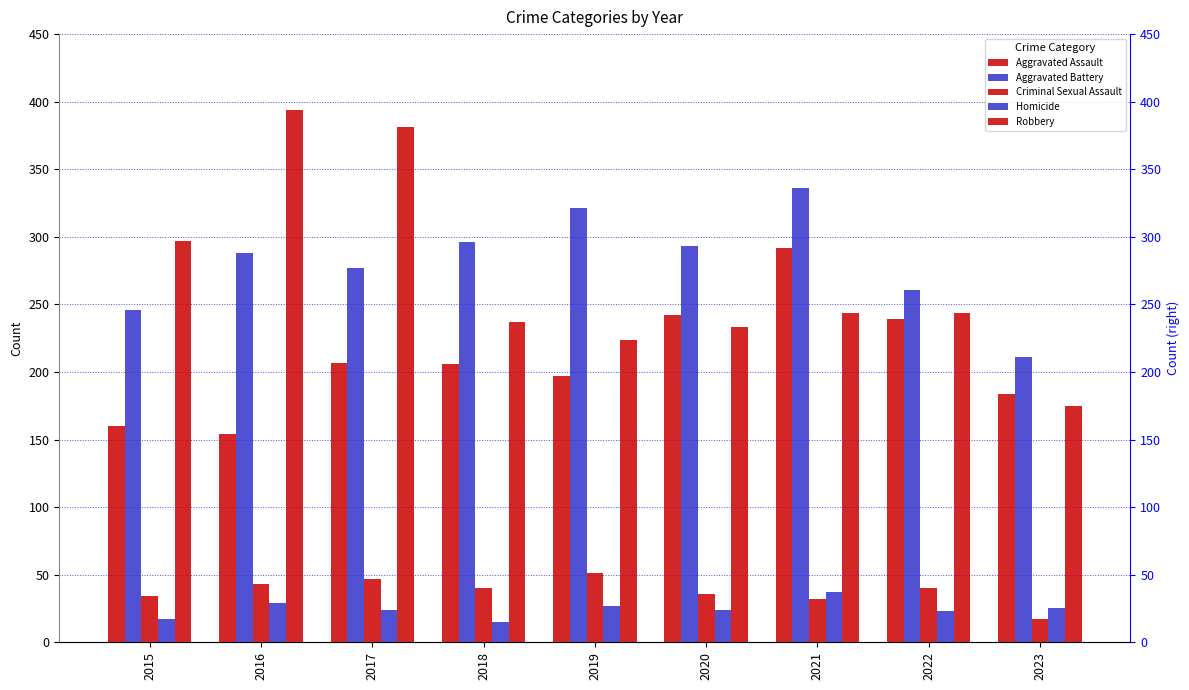

Reading left to right, list all the values displayed in this chart.

Aggravated Assault: 160	154	207	206	197	242	292	239	184
Aggravated Battery: 246	288	277	296	321	293	336	261	211
Criminal Sexual Assault: 34	43	47	40	51	36	32	40	17
Homicide: 17	29	24	15	27	24	37	23	25
Robbery: 297	394	381	237	224	233	244	244	175